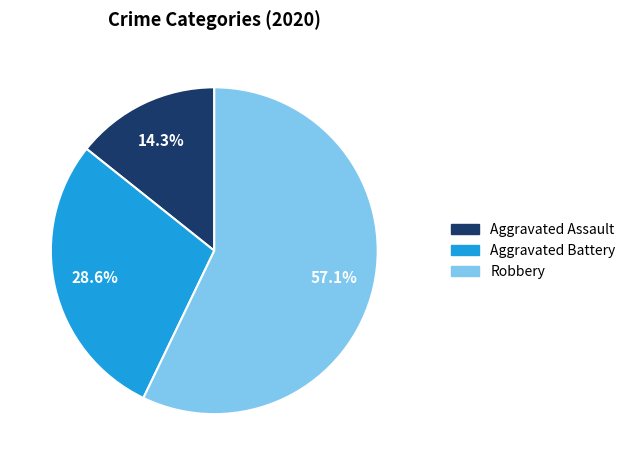

To the nearest percent, what percentage of the pie is Robbery?

57%